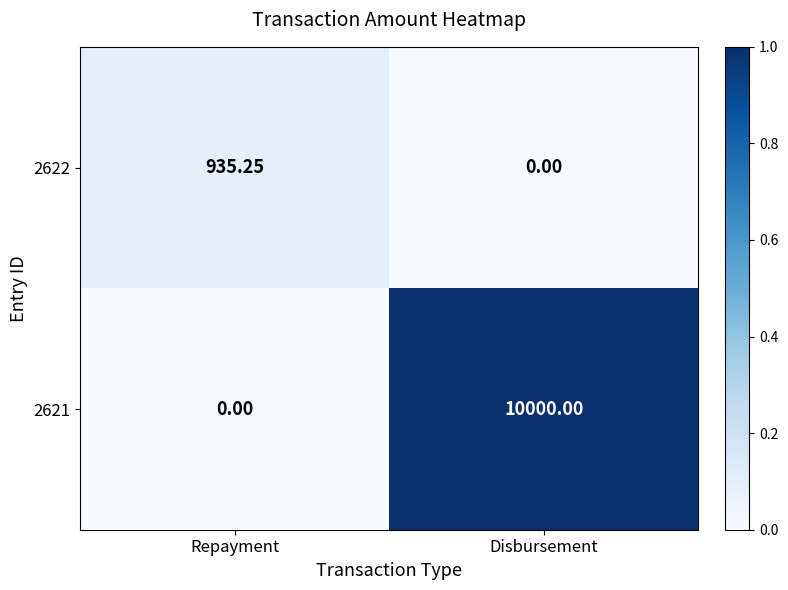

Where is 2622 nearest to the value 467?

Disbursement